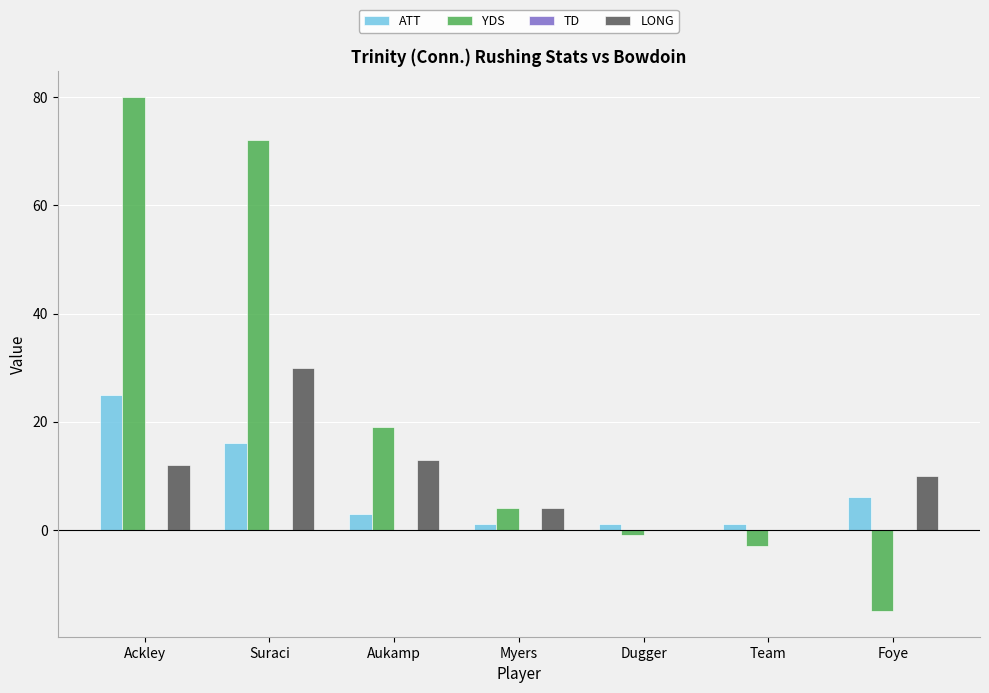

What is the maximum value shown in the chart?

80